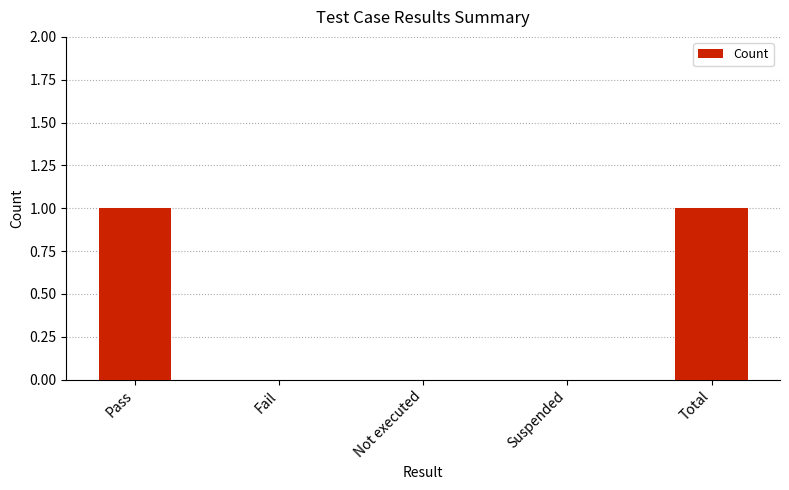

What is the difference between the values at Fail and Total?

1